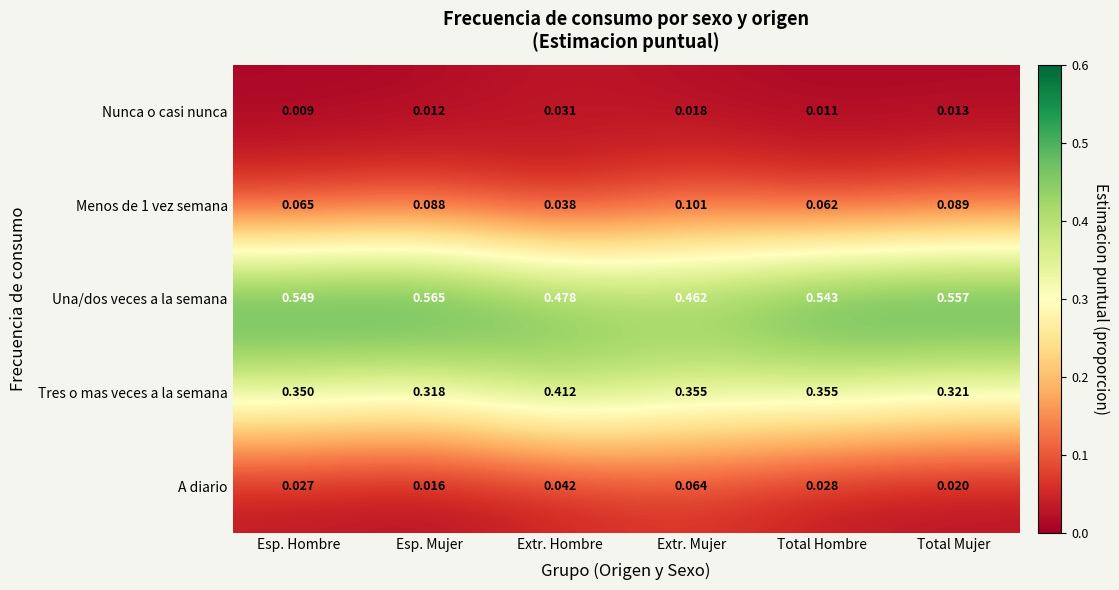

Which label corresponds to the smallest value in the chart?

Esp. Hombre